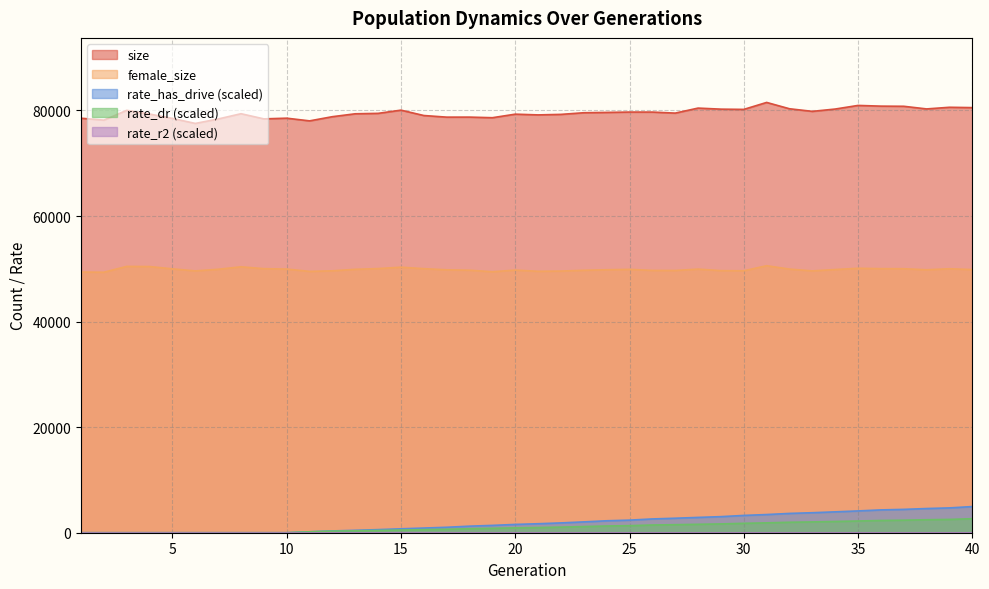

The rate_dr series shows -1779.0 at 9. True or false?

False